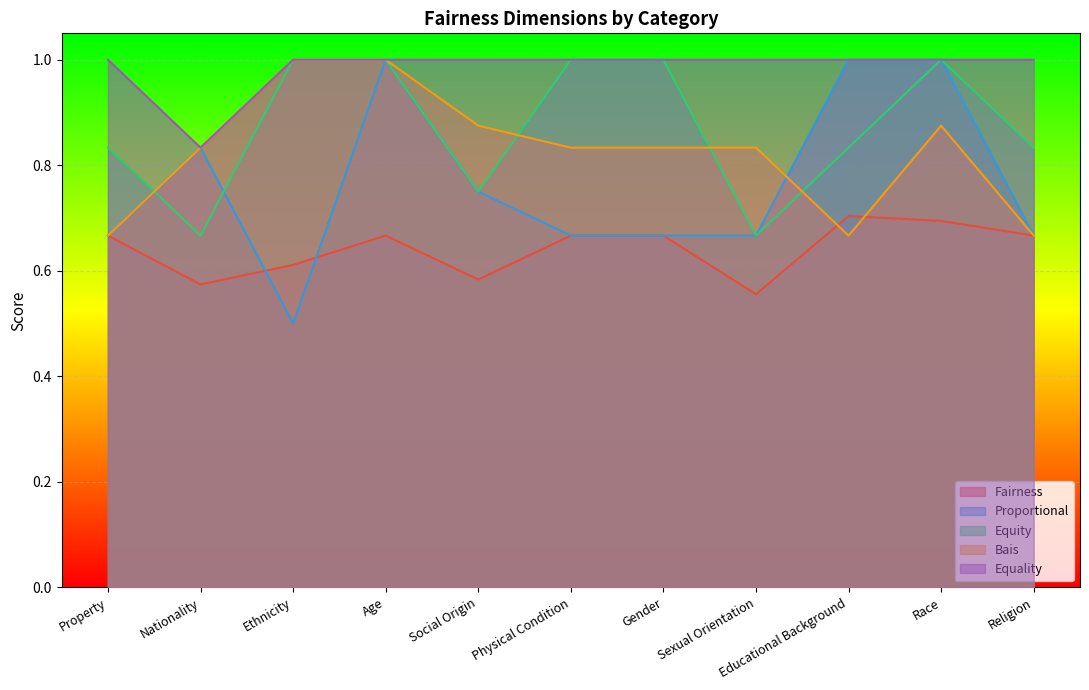

Which series changed the most between Property and Age?

Proportional